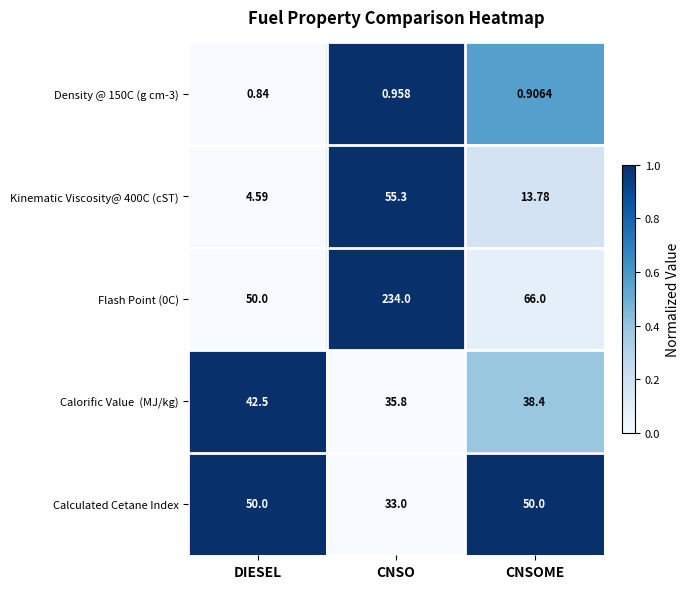

At which category is the sum across all series the highest?

CNSO